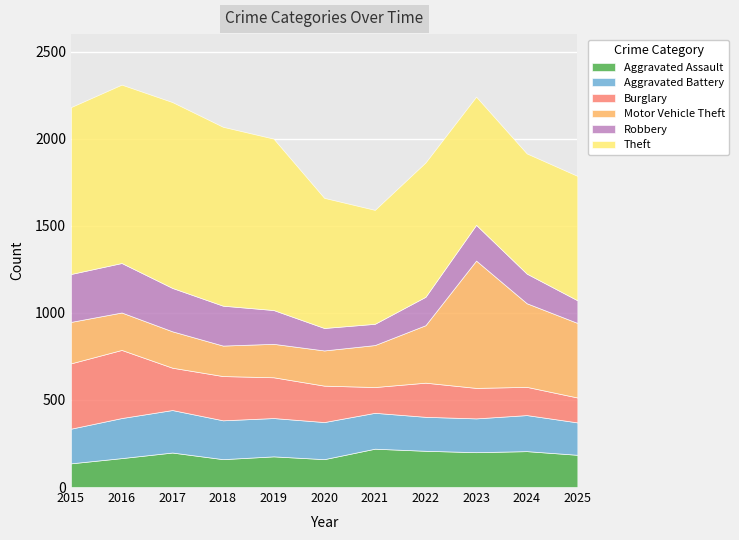

The Theft series shows 690 at 2024. True or false?

True